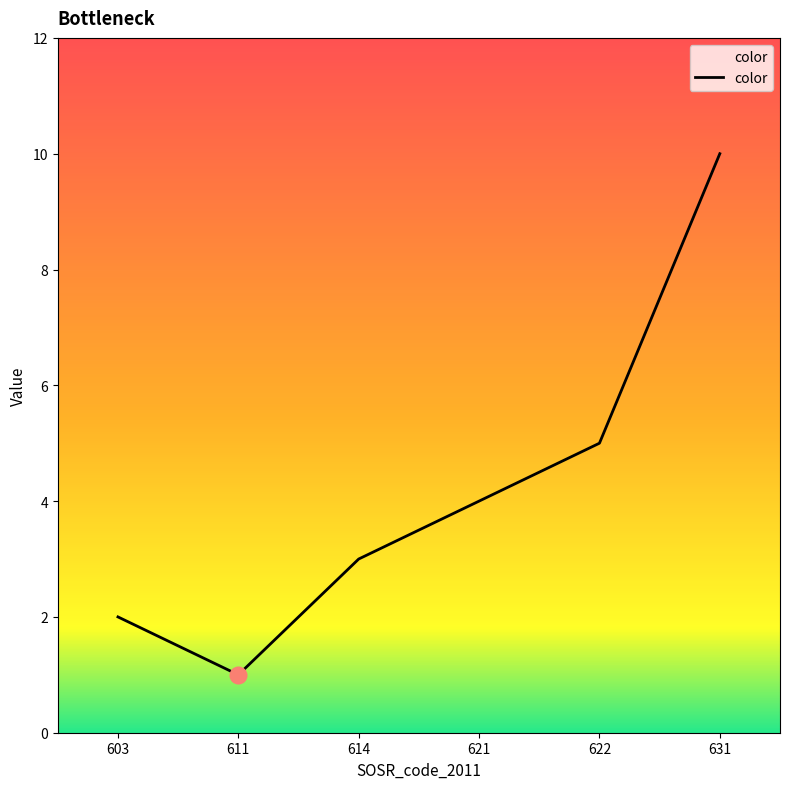

Reading right to left, list all the values displayed in this chart.

10	5	4	3	1	2